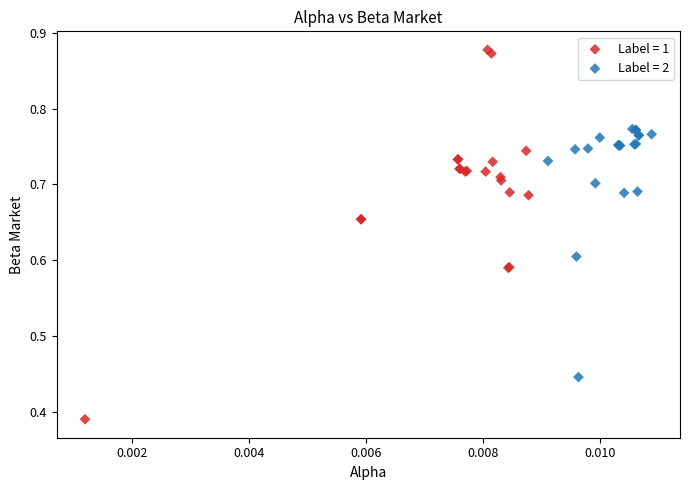

Which series has the widest spread of Y values?

Label = 1